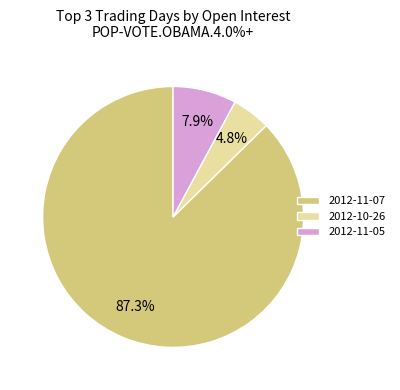

Is there any slice that represents more than half of the pie?

Yes